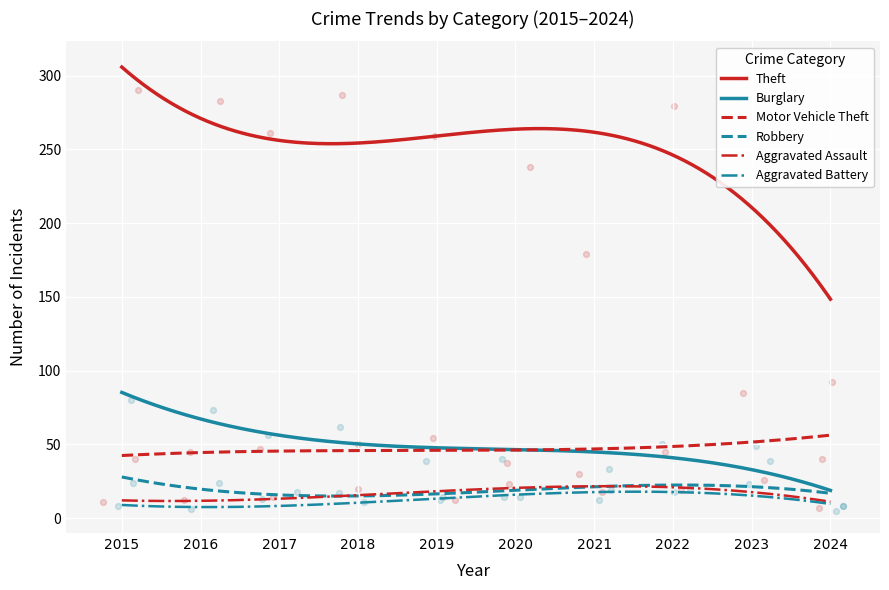

Which series contains the lowest Y value?

Aggravated Battery